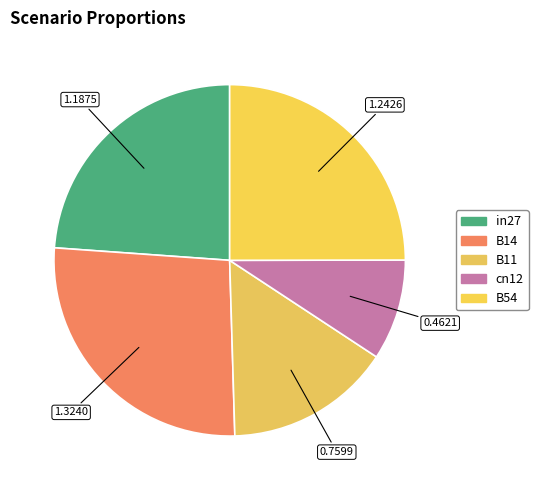

To the nearest percent, what is the difference between the largest and smallest slice percentages?

17%